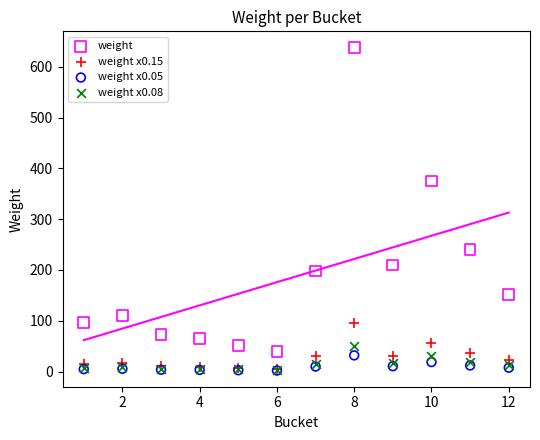

In the weight series, what Y value is closest to 338?

375.0